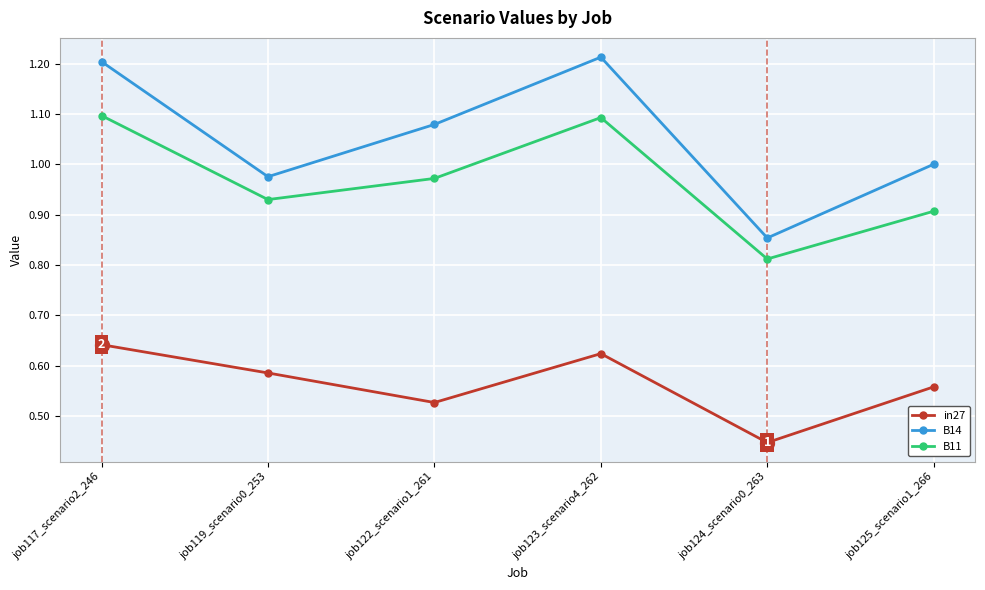

Which series has the largest range (max minus min)?

B14